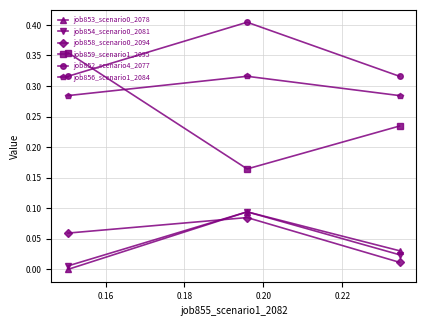

Which series has the largest total across all categories?

job852_scenario4_2077